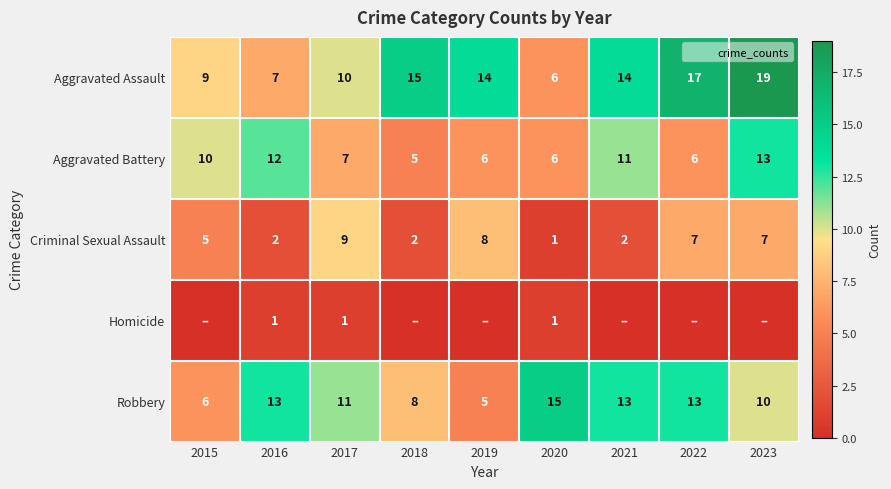

What is the spread (max minus min) of values at 2018?

15